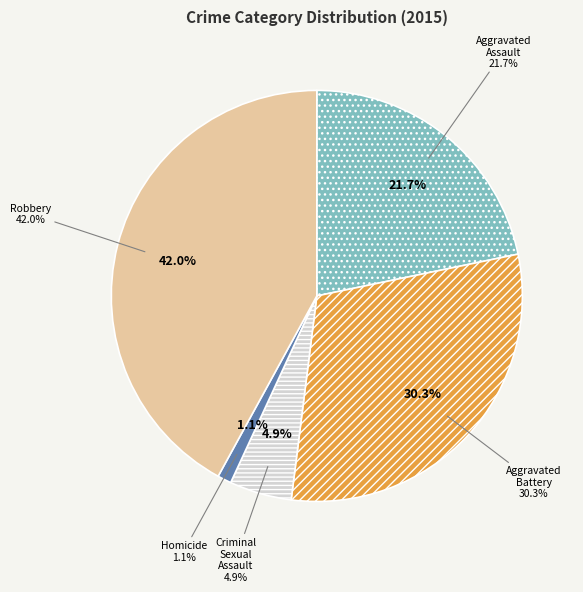

Does any single category account for the majority?

No